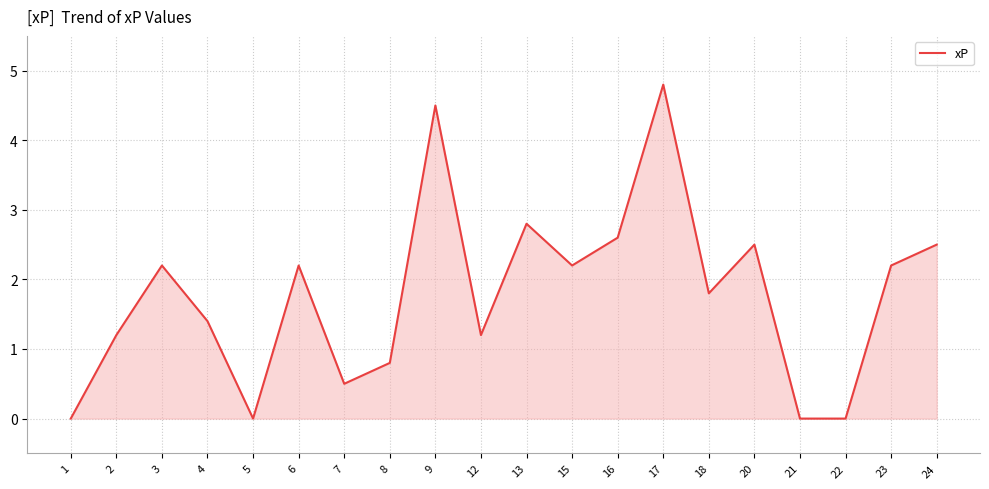

What is the ratio of the value at 7 to the value at 24?

0.2